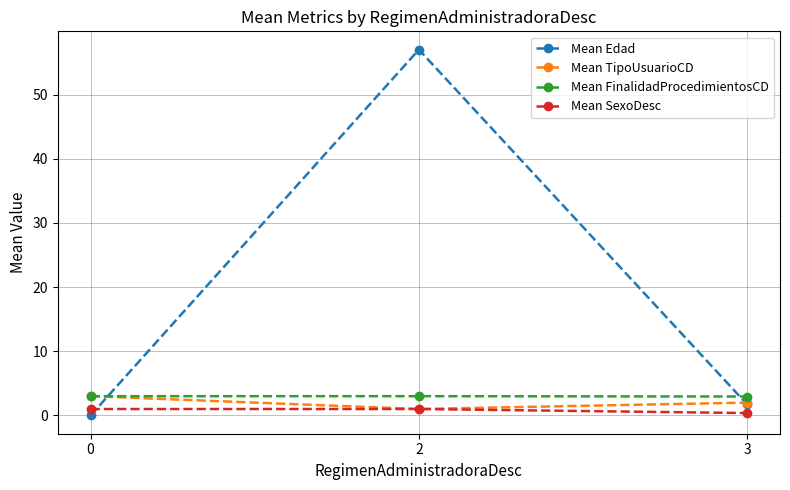

What is the average value of the Mean FinalidadProcedimientosCD series?

3.0